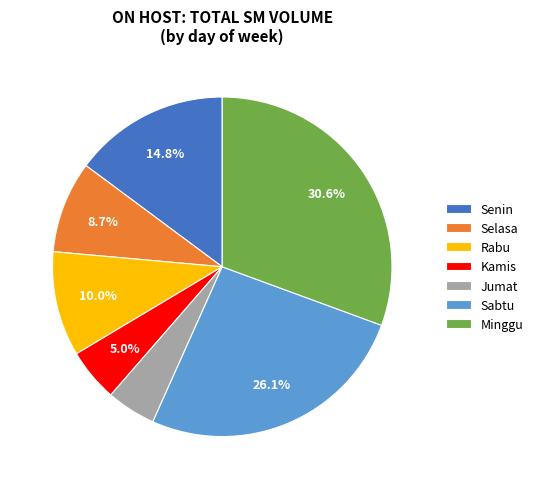

Which category has the biggest portion of the pie?

Minggu